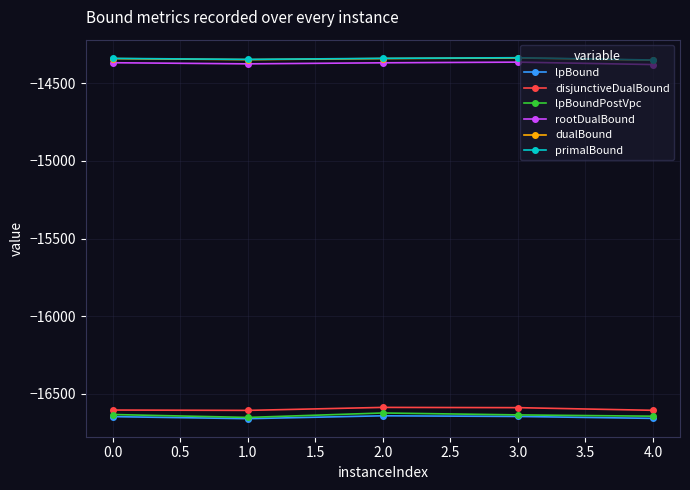

Is the value of disjunctiveDualBound at 2.0 greater than the value of rootDualBound at 4.0?

No